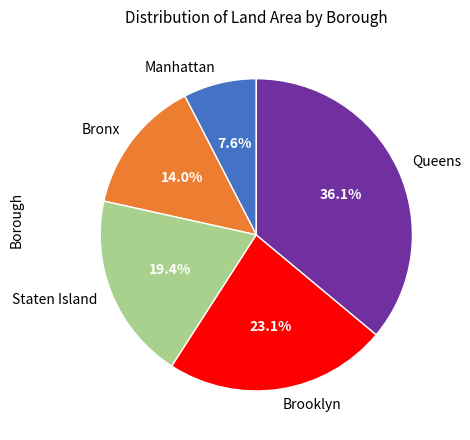

Which category has the smallest portion of the pie?

Manhattan